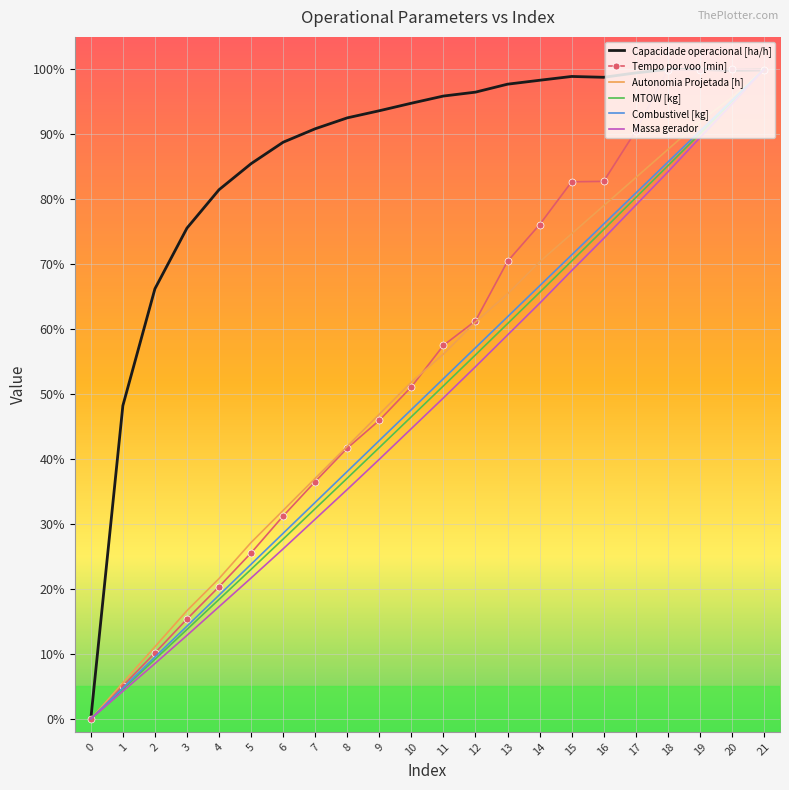

What is the difference between the highest and lowest values at 16?

24.8